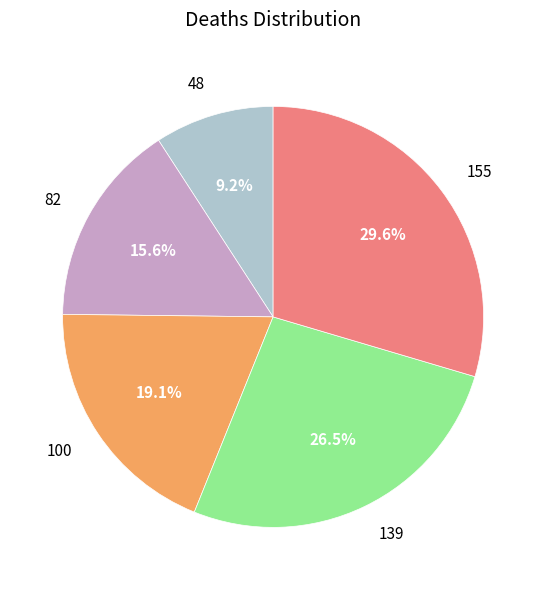

How much of the chart is everything except 139?

73.5%